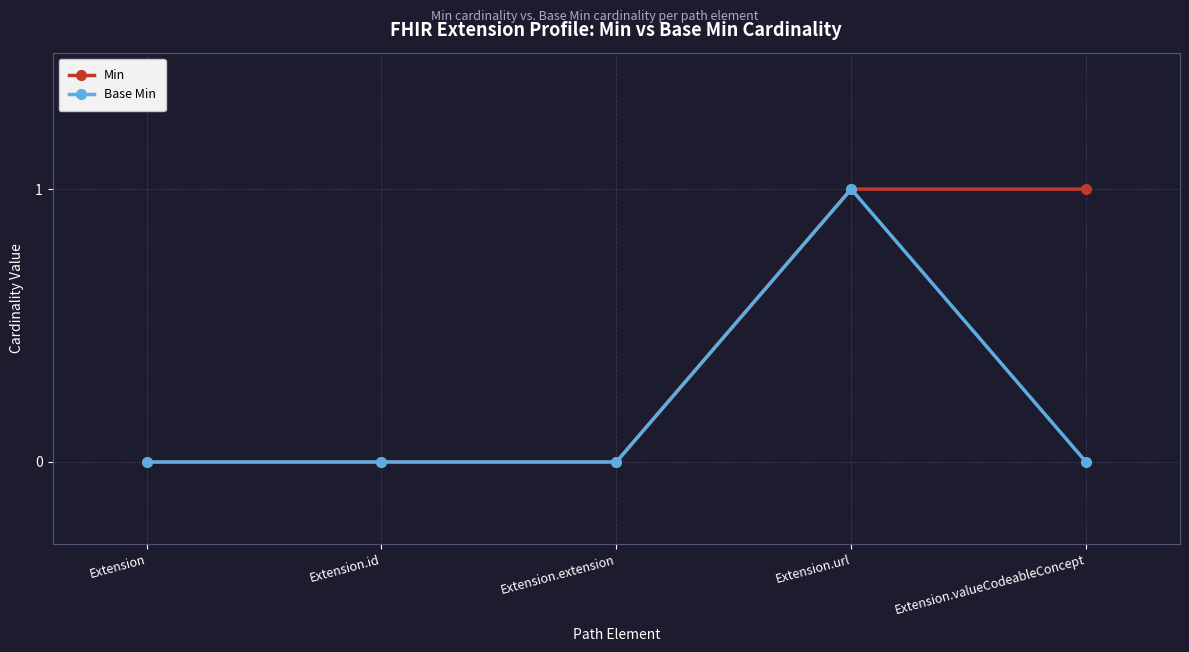

Between Extension and Extension.valueCodeableConcept, which series saw the biggest shift?

Min